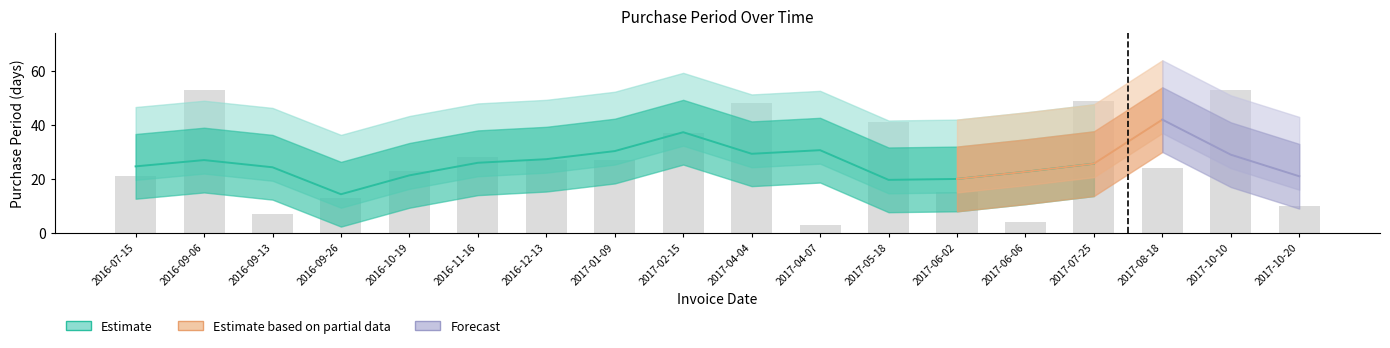

What is the minimum value shown in the chart?

3